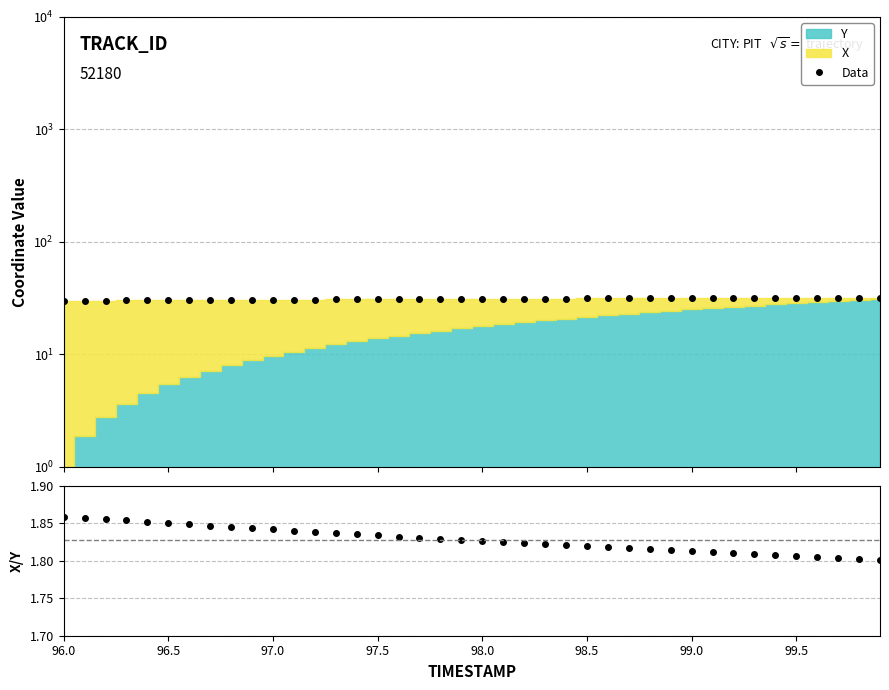

Which series has the largest total across all categories?

Data